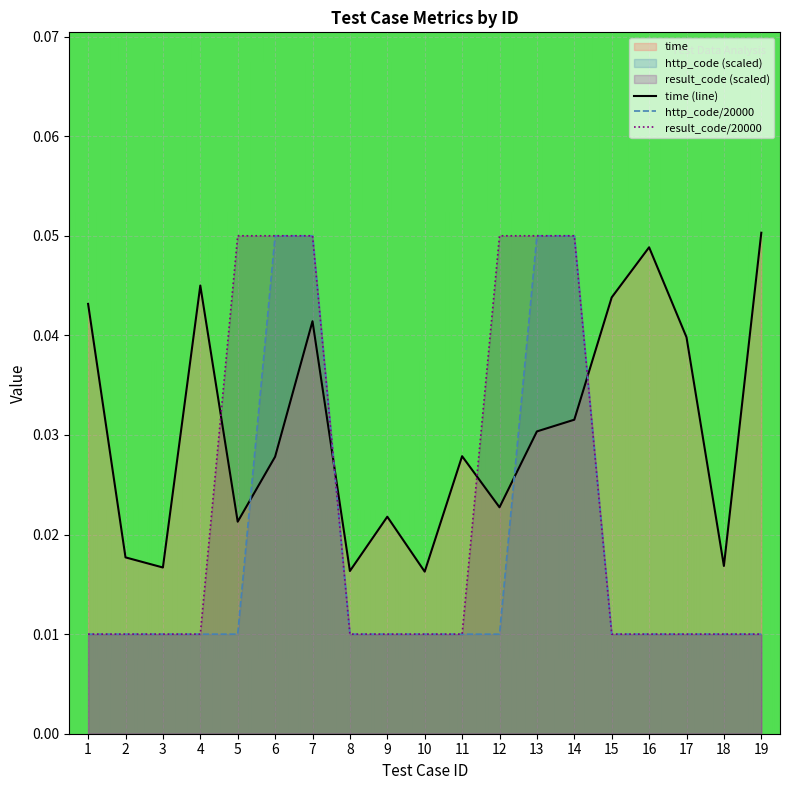

What is the value of the http_code/20000 point at the 14th from the left?

0.1